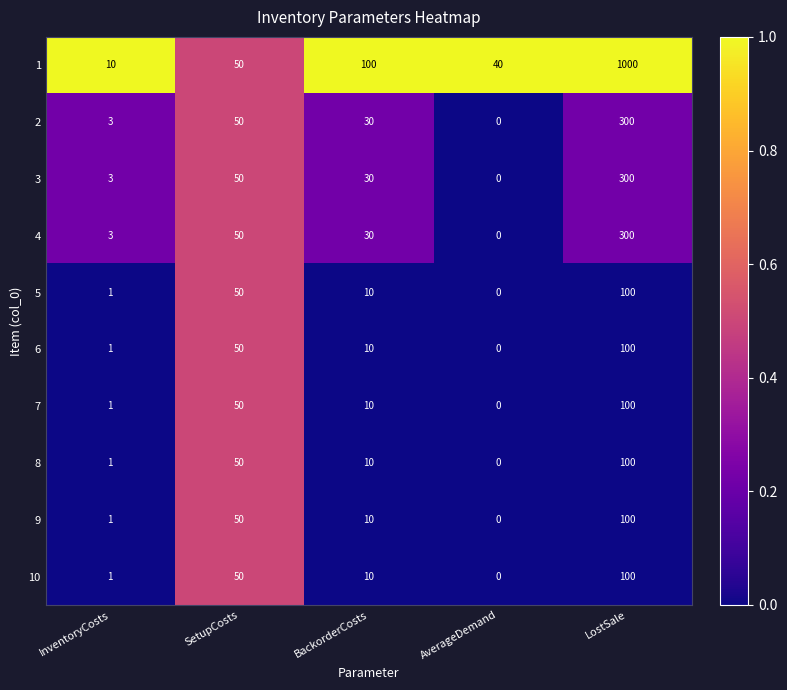

Between InventoryCosts and AverageDemand, which series saw the biggest shift?

1